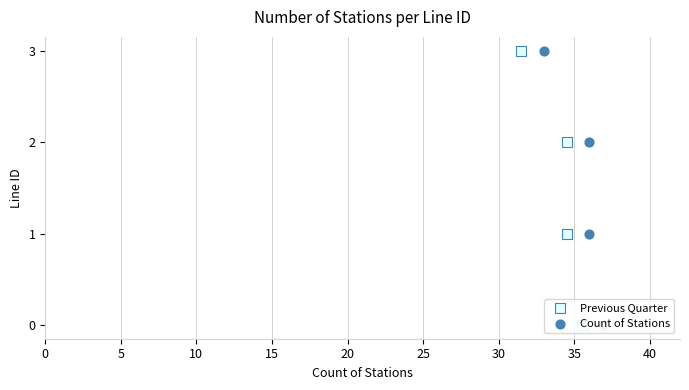

Is the value of Count of Stations at 0 greater than the value of Previous Quarter at 0?

No